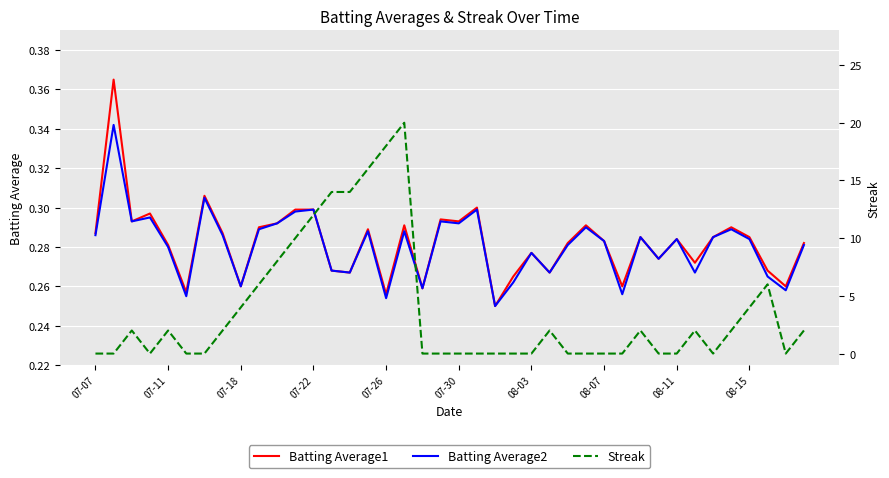

The Batting Average2 series shows 0.2 at 07-30. True or false?

False